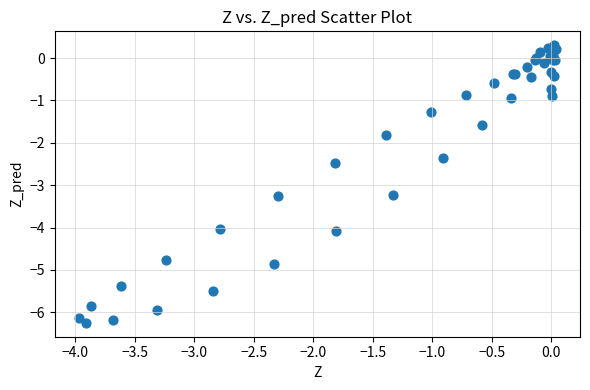

What Y value in the scatter plot is closest to -2?

-1.8